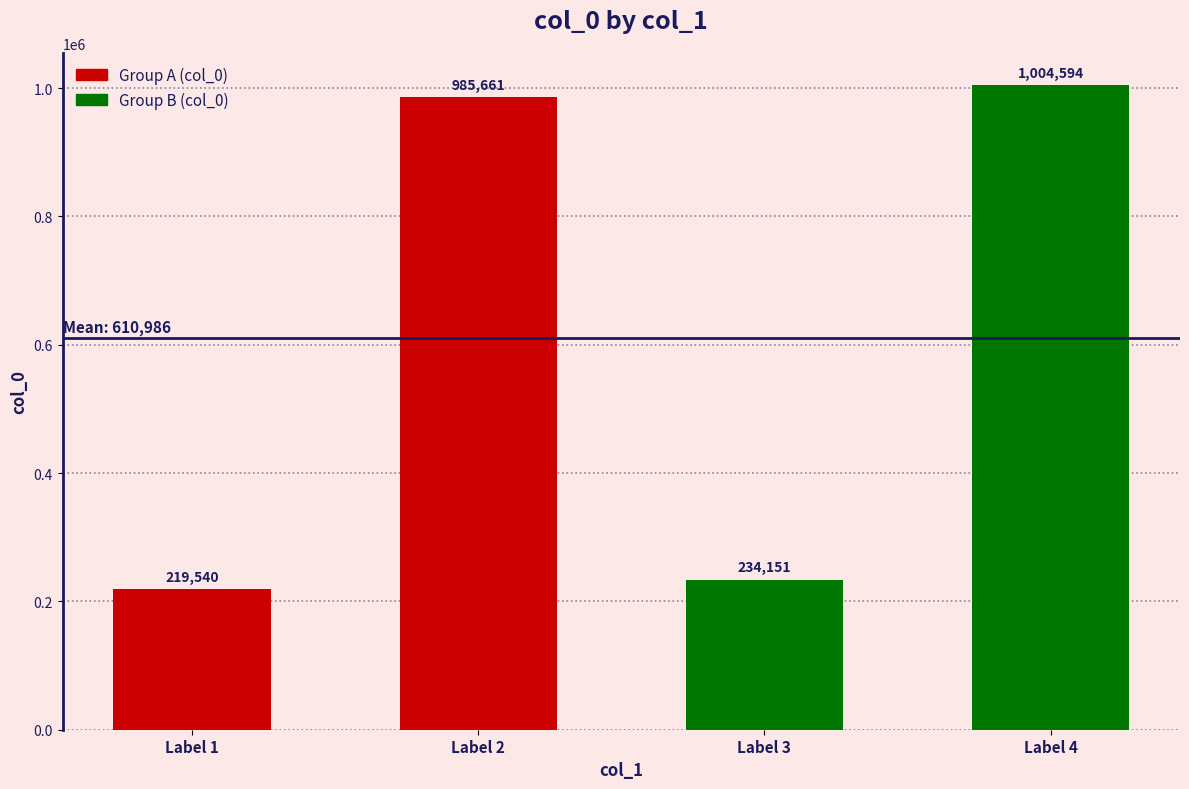

Are the bars grouped side by side (vs. stacked)?

No